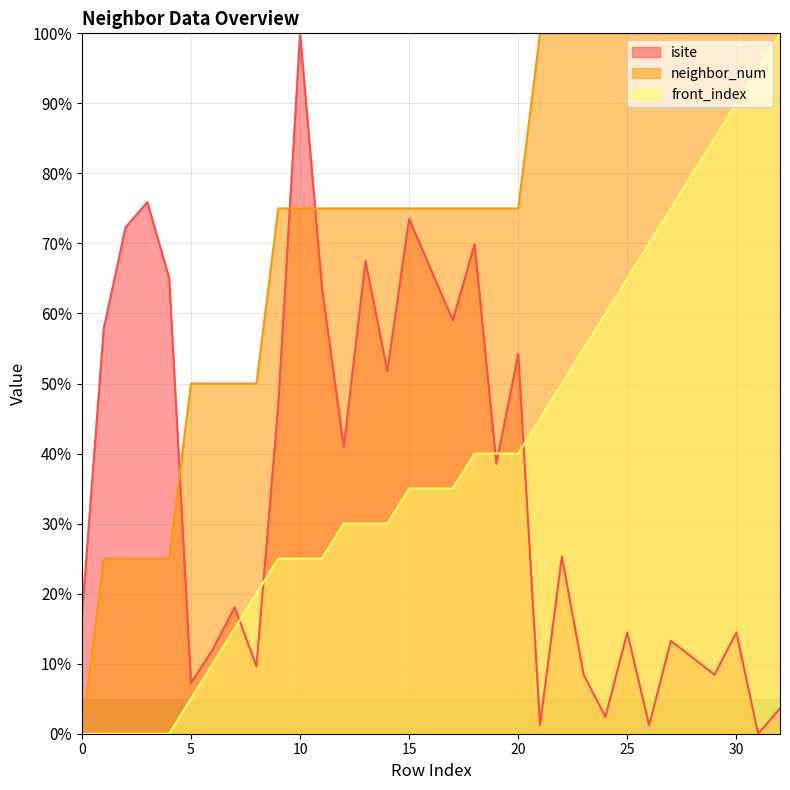

True or false: neighbor_num and front_index intersect in this chart.

False